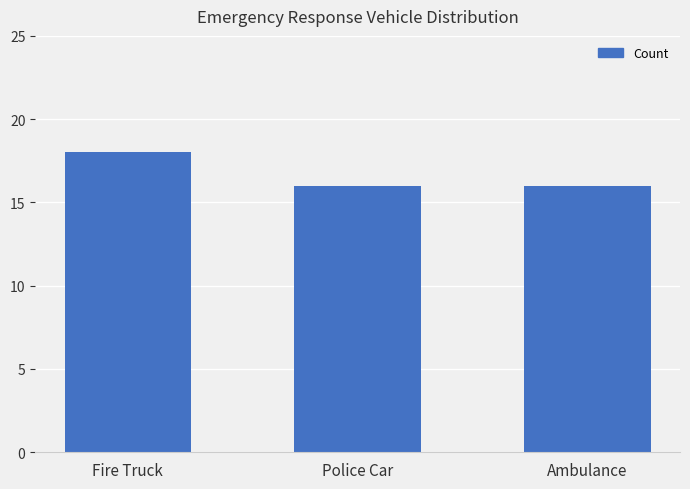

What is the approximate value at Ambulance?

16